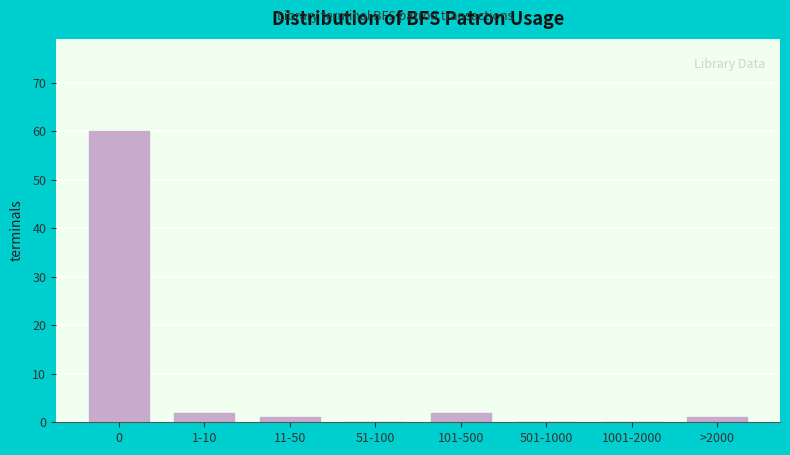

Reading right to left, extract all data points from this chart.

>2000=1	1001-2000=0	501-1000=0	101-500=2	51-100=0	11-50=1	1-10=2	0=60